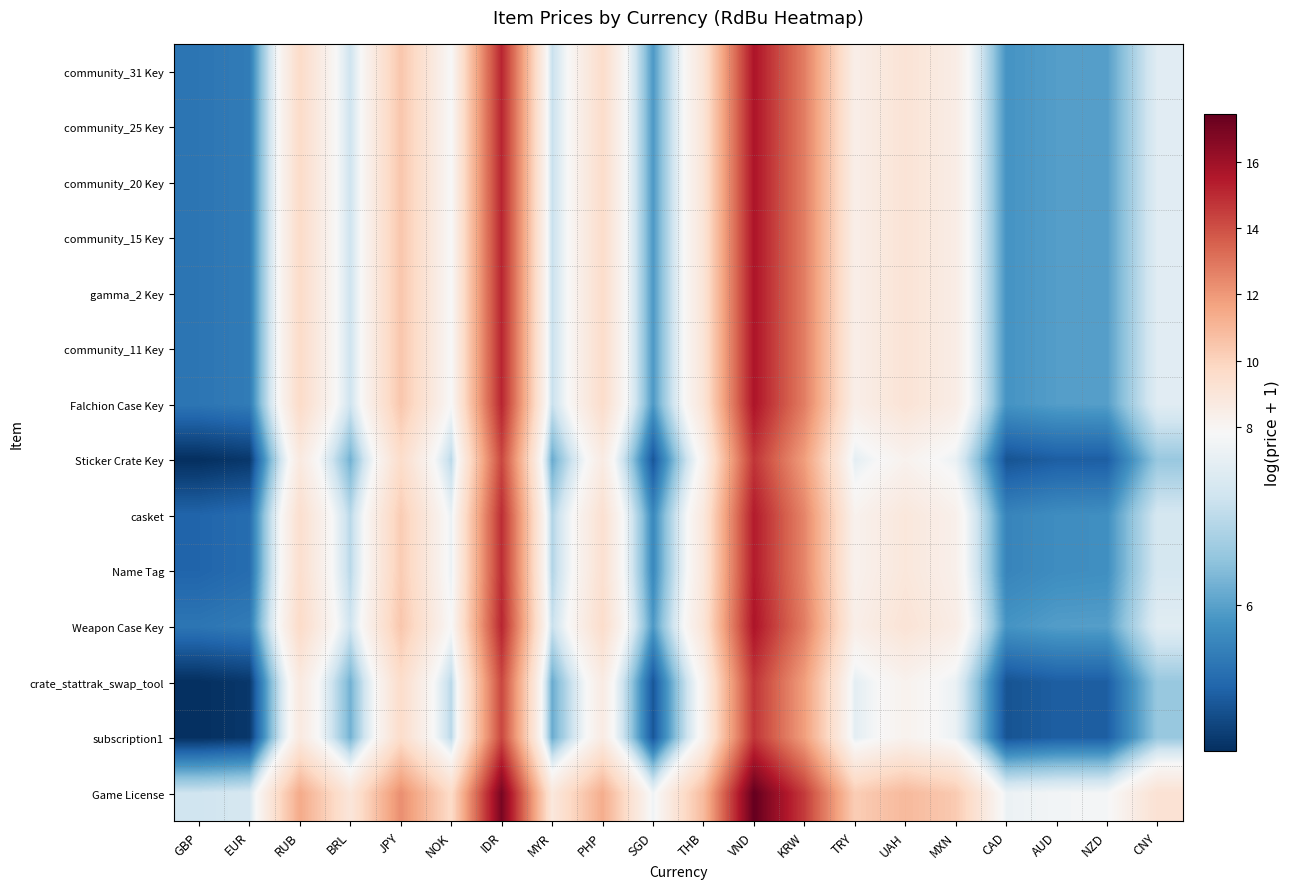

Rank the series by their maximum value, from lowest to highest.

Sticker Crate Key, crate_stattrak_swap_tool, subscription1, casket, Name Tag, community_31 Key, community_25 Key, community_20 Key, community_15 Key, gamma_2 Key, community_11 Key, Falchion Case Key, Weapon Case Key, Game License